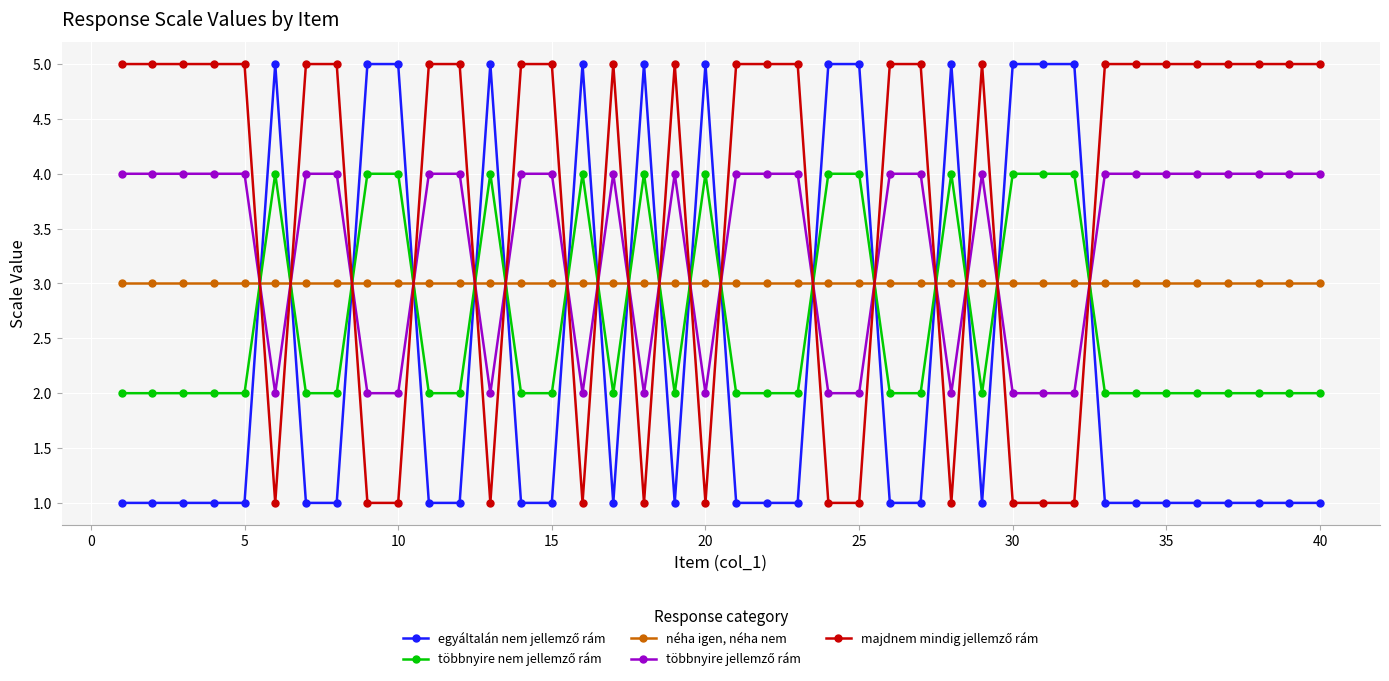

Is this an area chart (filled region under the line)?

No